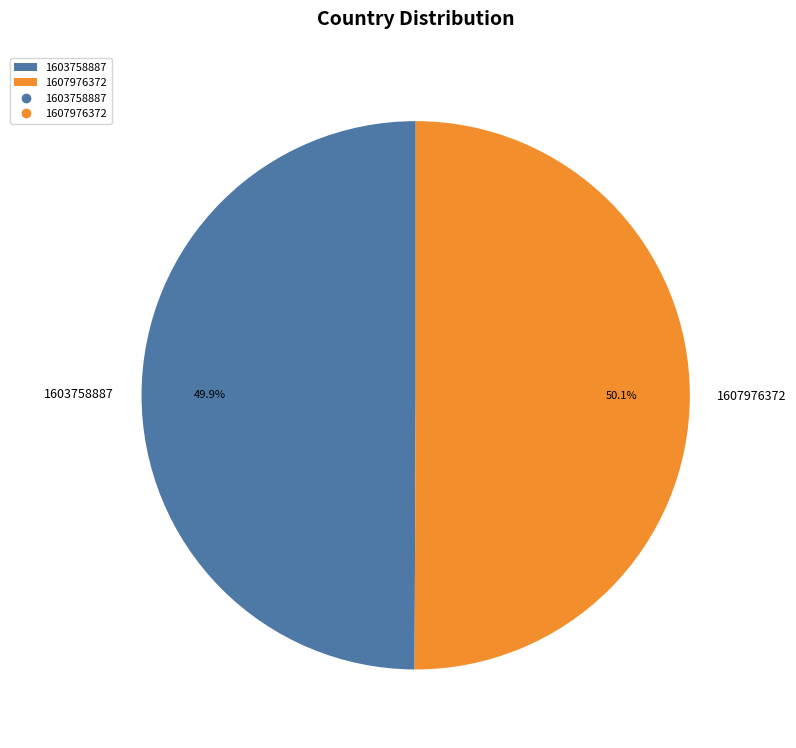

Is there a majority slice in this chart?

Yes